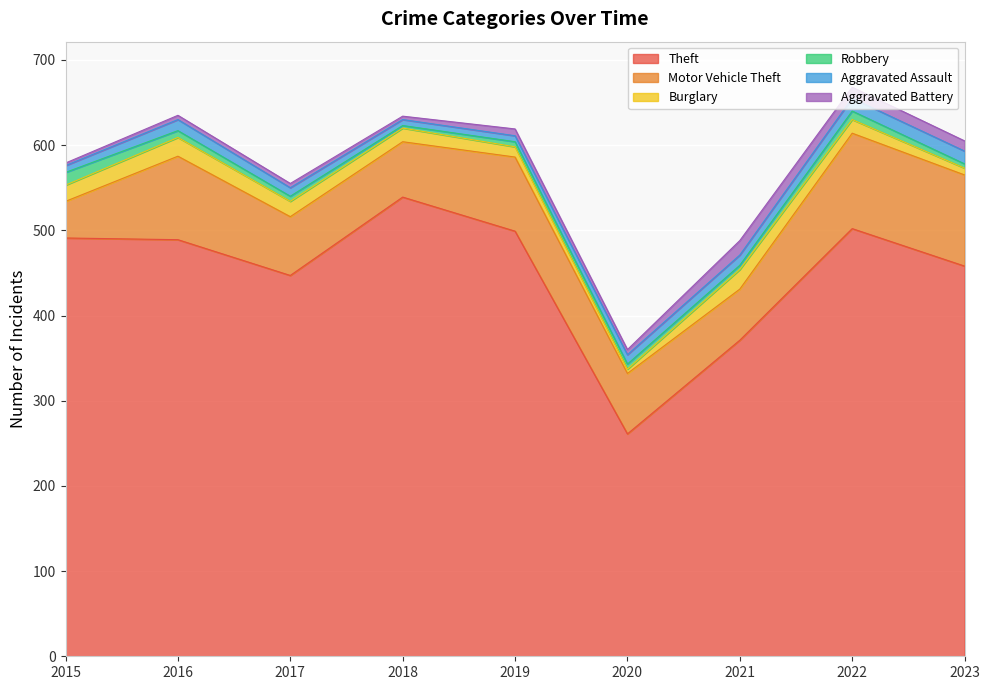

Reading left to right, transcribe all the data shown in this chart.

Theft: 491	489	447	539	499	261	371	502	458
Motor Vehicle Theft: 43	98	69	65	87	71	60	112	107
Burglary: 19	22	18	16	12	5	23	16	8
Robbery: 15	8	6	3	6	6	5	10	5
Aggravated Assault: 8	13	10	7	7	11	12	15	15
Aggravated Battery: 3	5	5	4	8	6	17	13	12